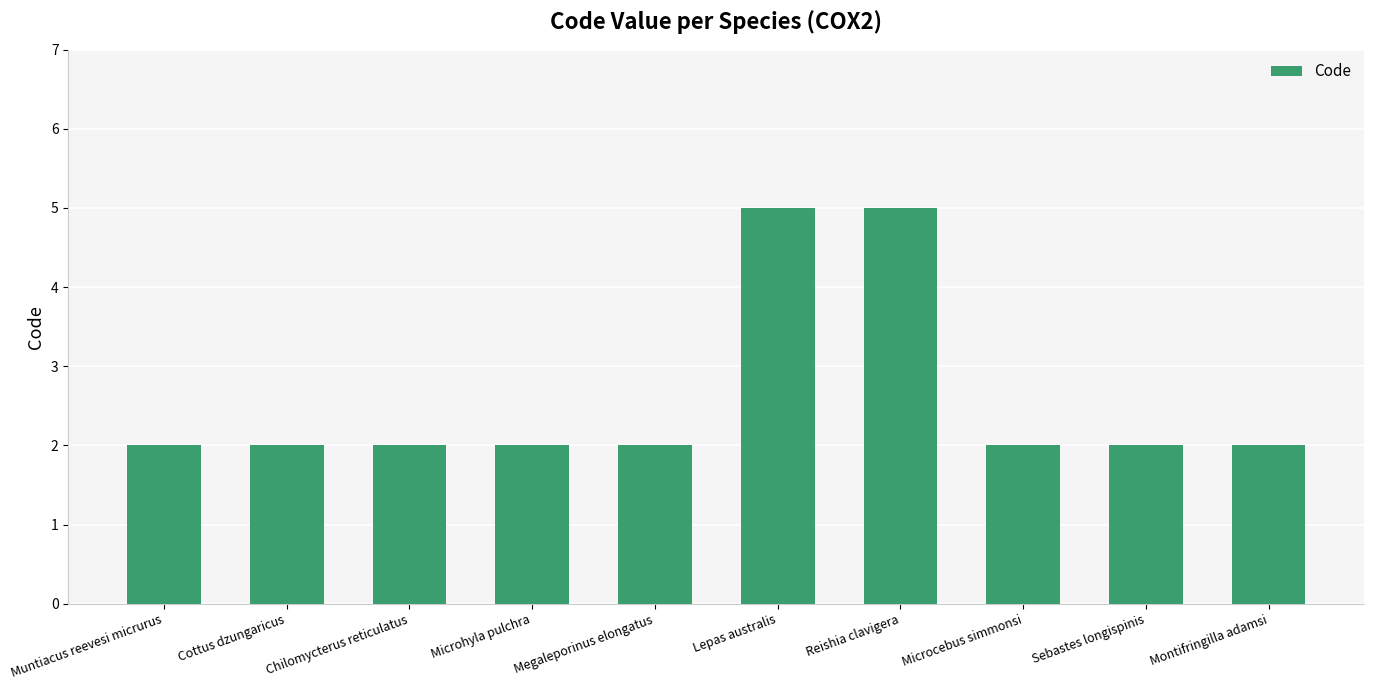

What is the greatest value displayed?

5